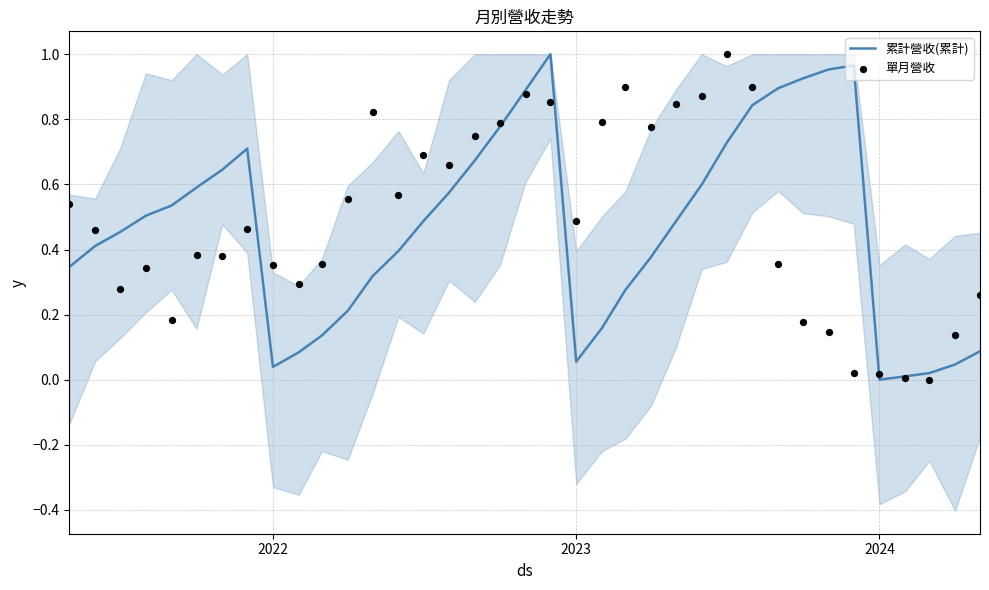

At how many categories does at least one series exceed 0?

37